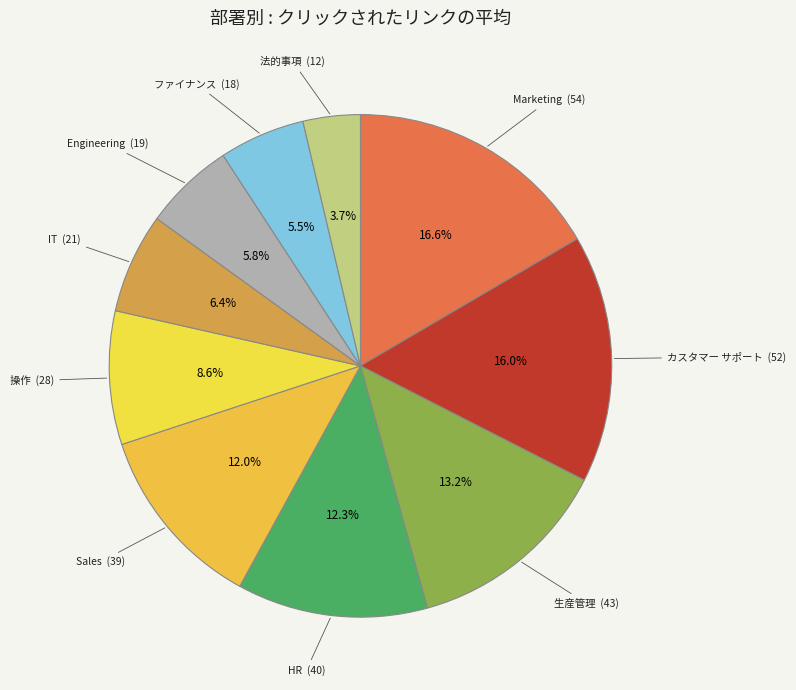

Which category has the biggest portion of the pie?

Marketing